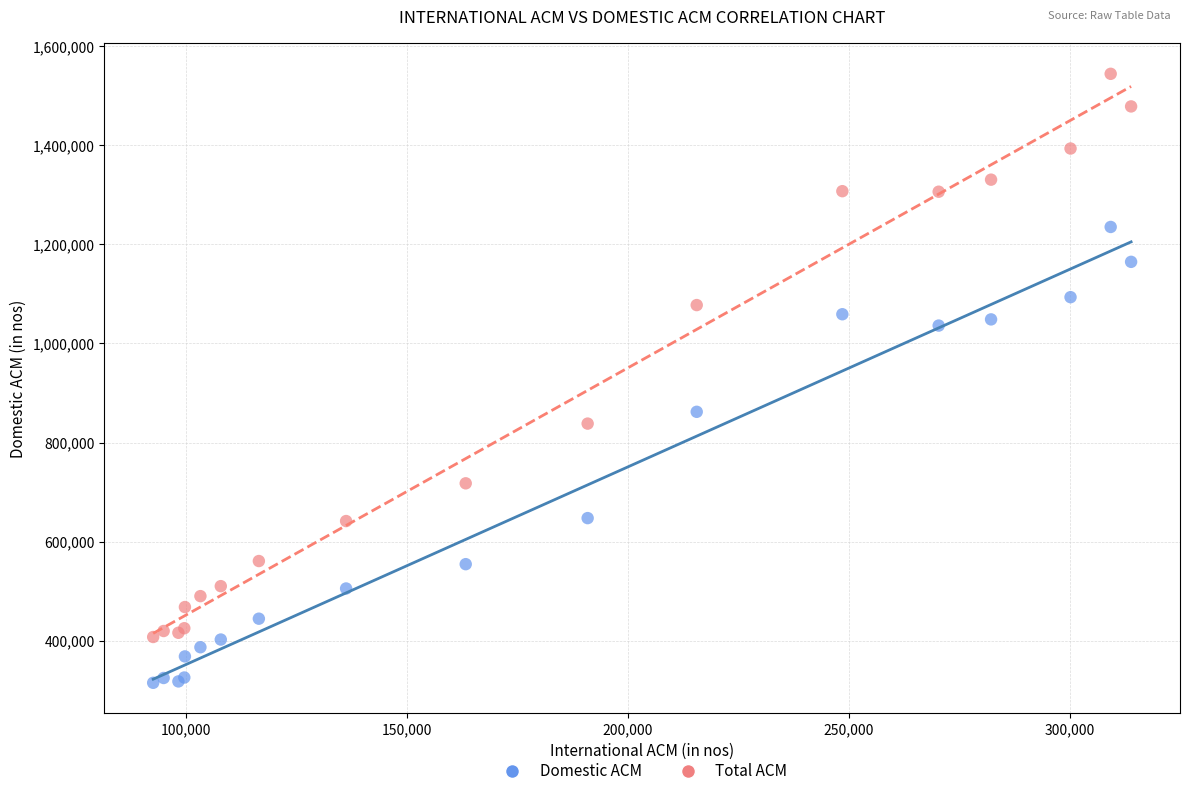

Across all series, what Y value is closest to 929686?

862024